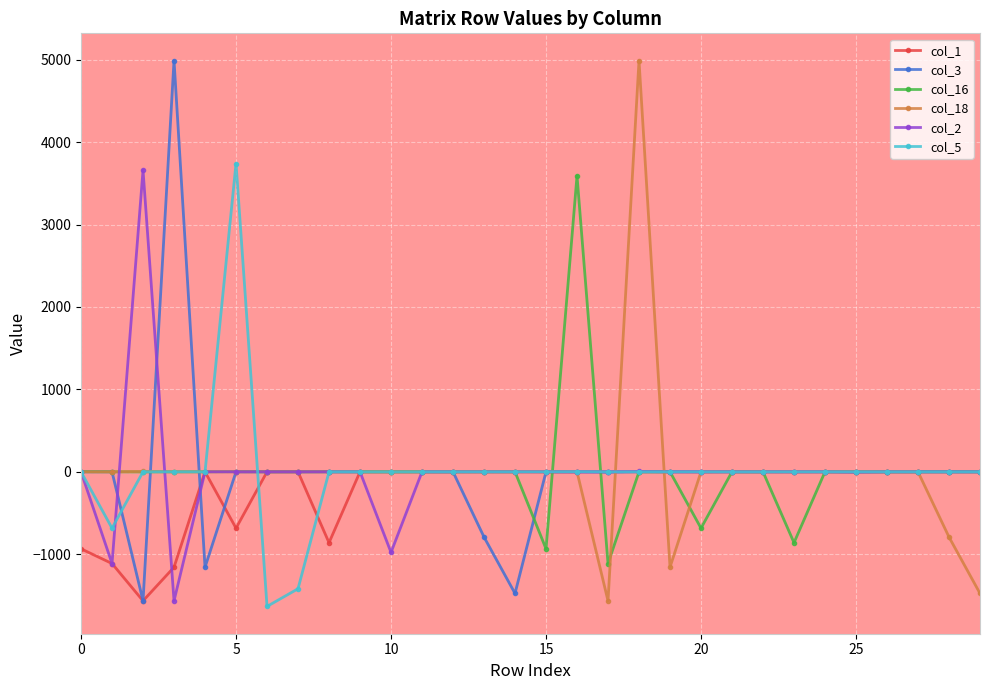

What is the maximum value for col_3?

4989.4